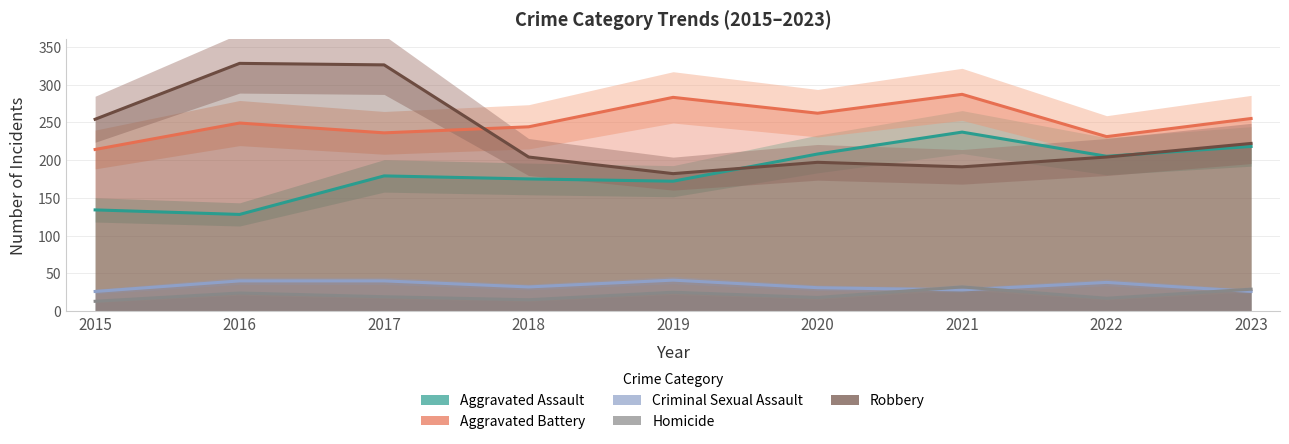

True or false: Homicide and Aggravated Assault cross at least once.

False